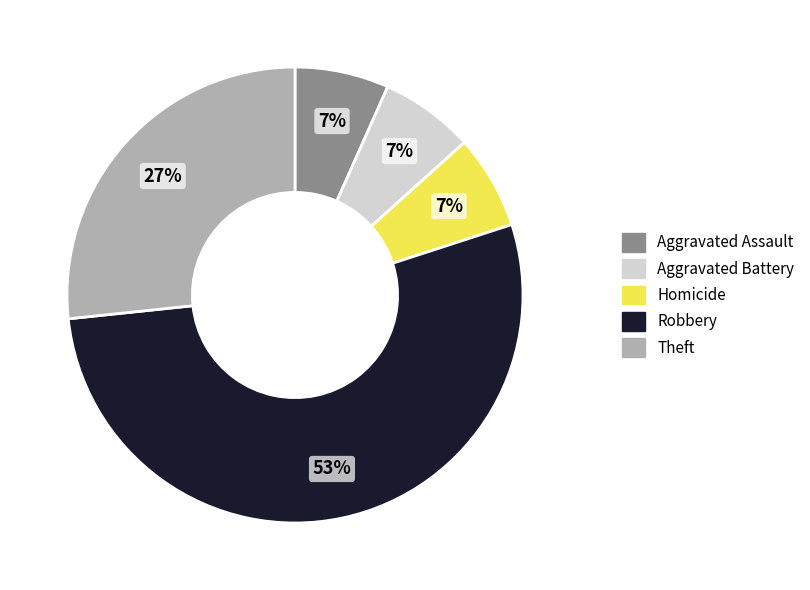

Which slice represents more than half of the pie?

Robbery